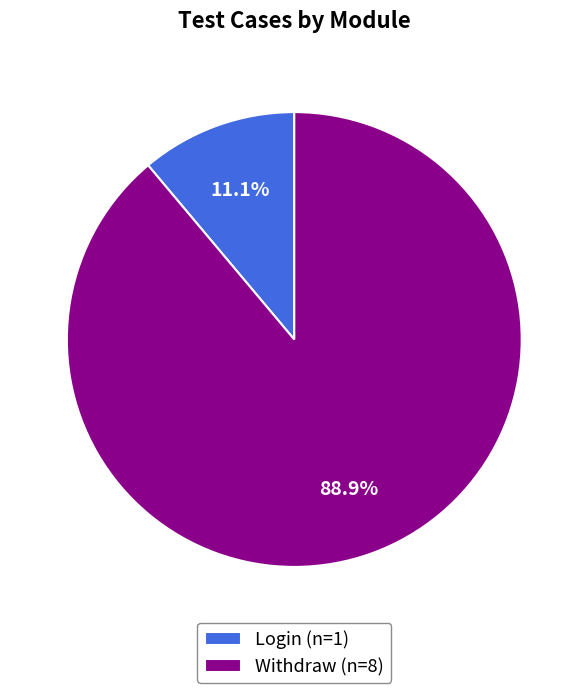

To the nearest percent, what is the difference between the largest and smallest slice percentages?

78%